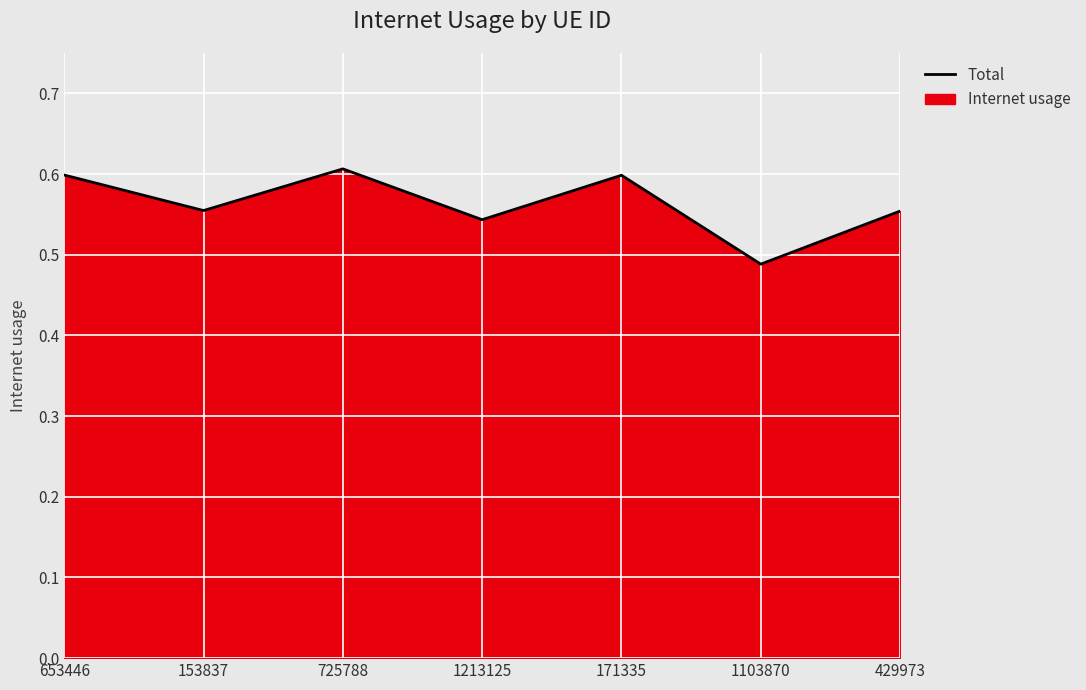

Which label corresponds to the smallest value in the chart?

1103870